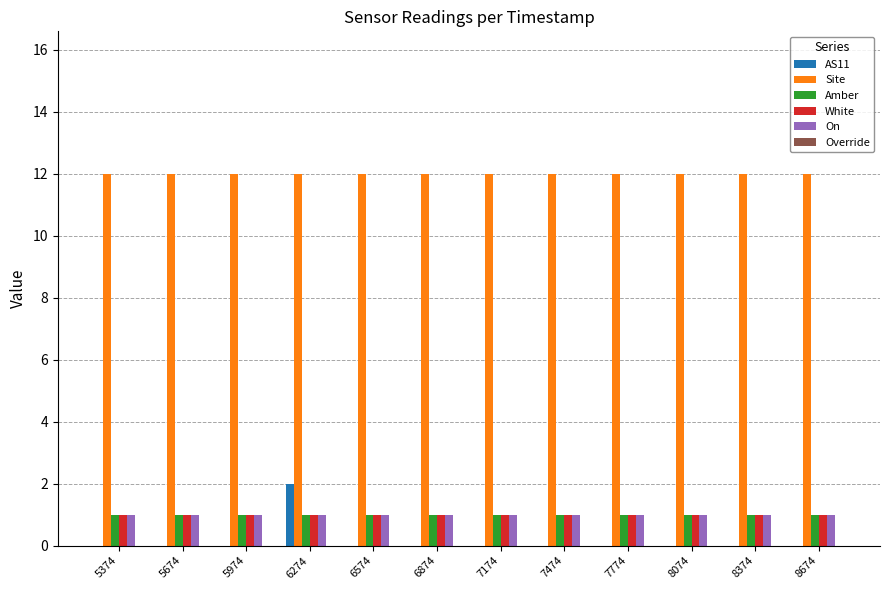

At which category is the sum across all series the highest?

6274